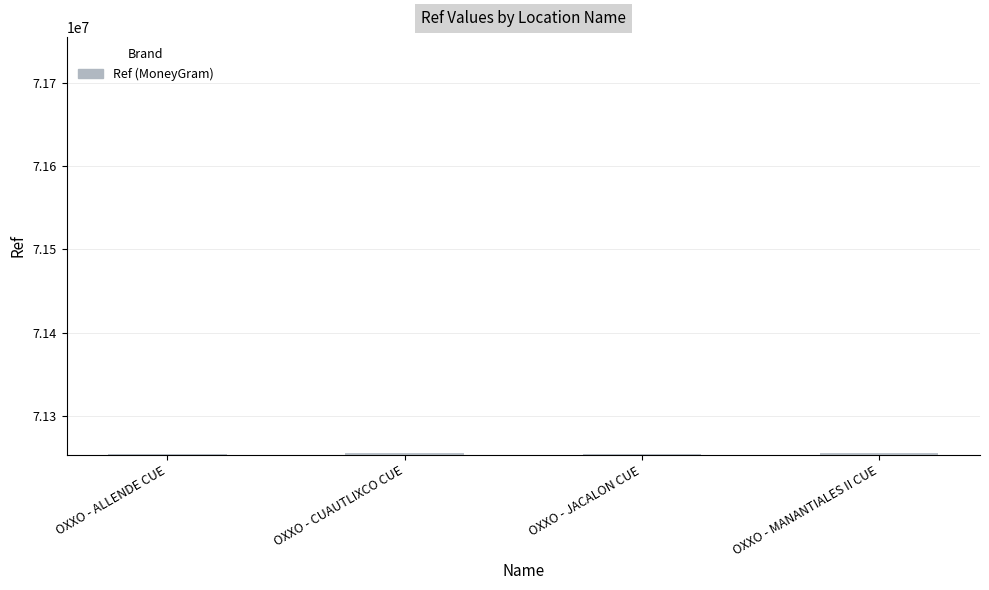

What is the value of the 2nd bar from the left?

71254762